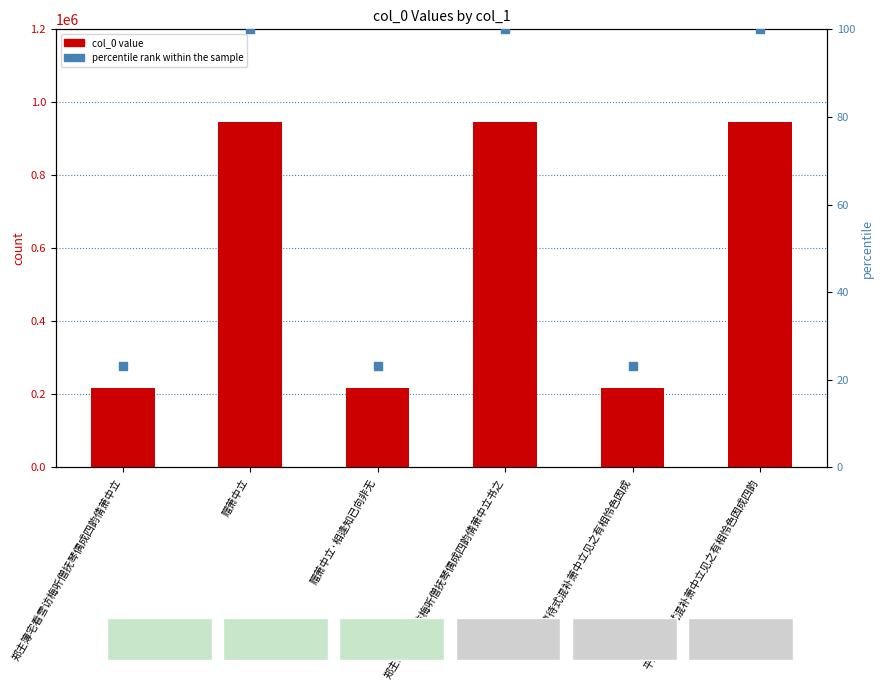

Which series contains the highest Y value?

col_0